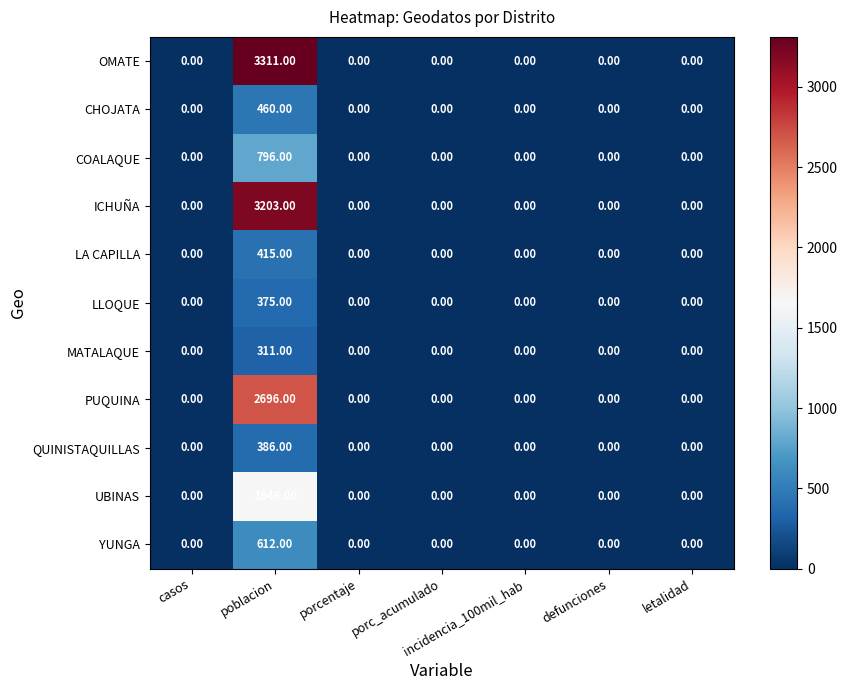

At how many categories does at least one series exceed 1321?

1